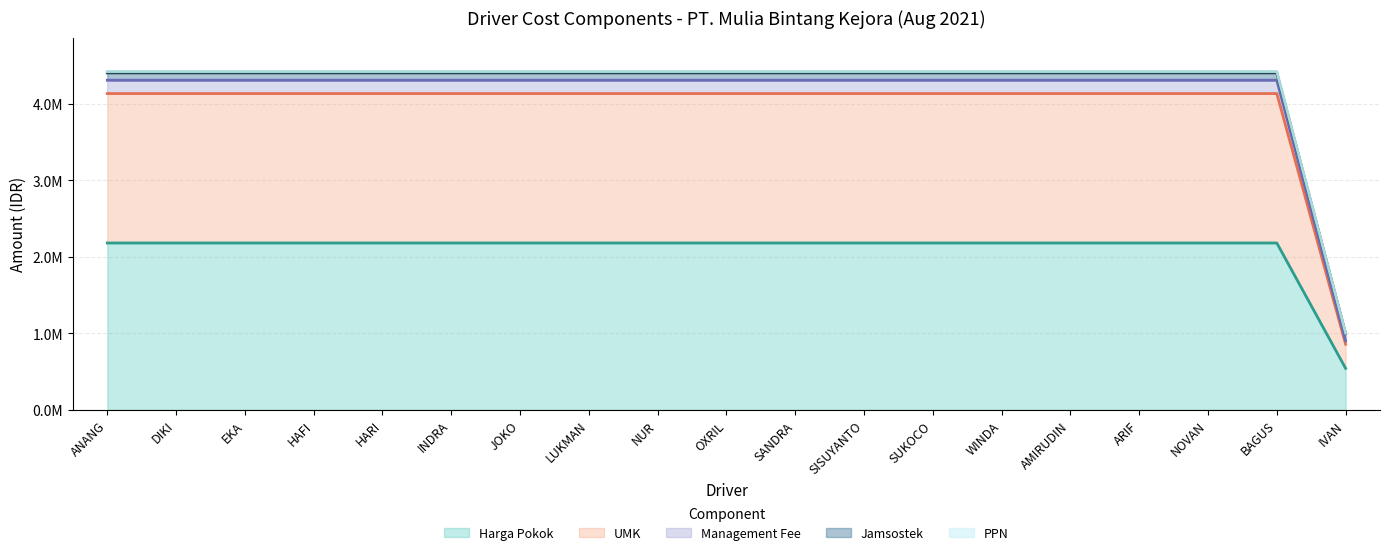

The value of Management Fee at HARI is 3198250.0. True or false?

False